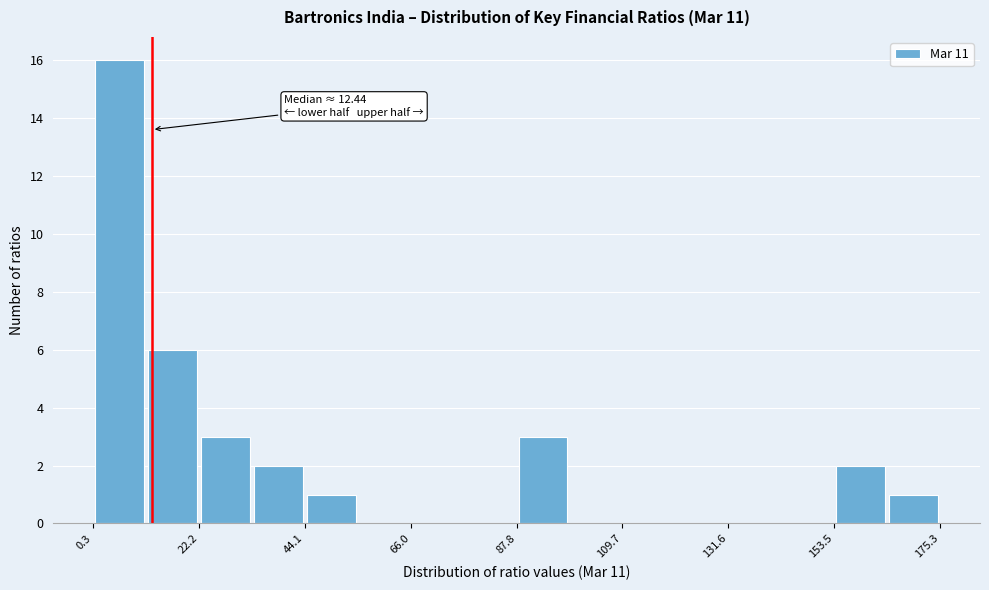

Around what value on the x-axis is the tallest bar? Give the approximate position of its centre, as read against the axis.

5